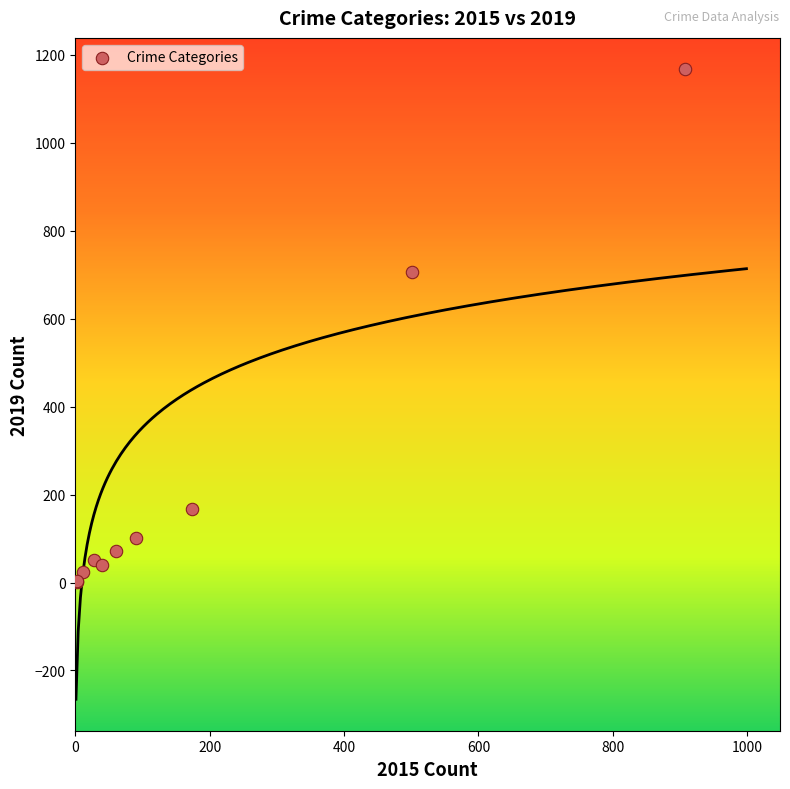

What Y value in the scatter plot is closest to 584?

706